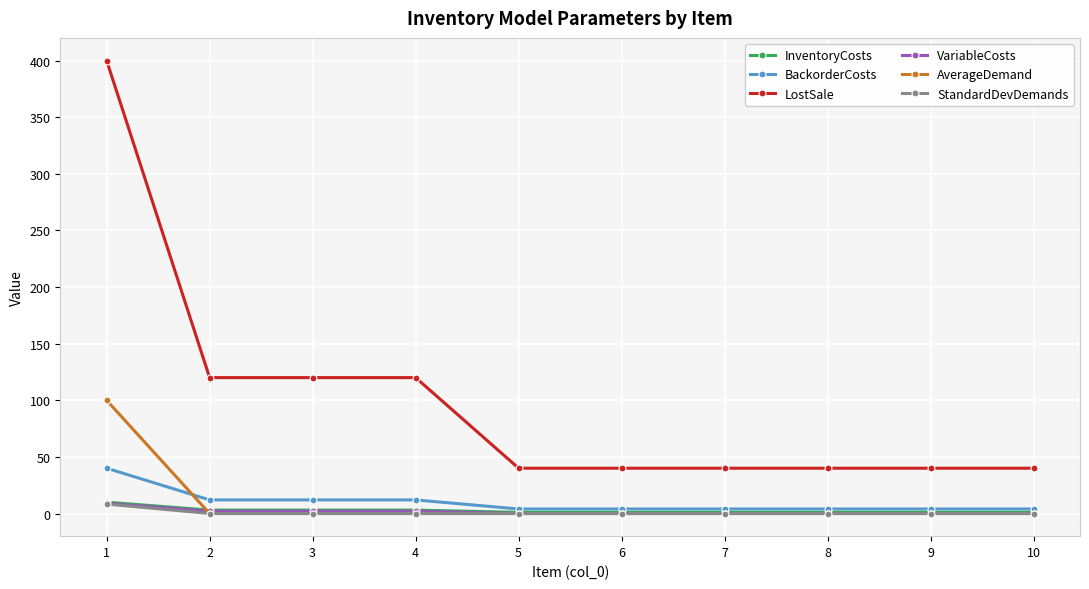

What is the difference between the maximum and minimum values in the LostSale series?

360.0